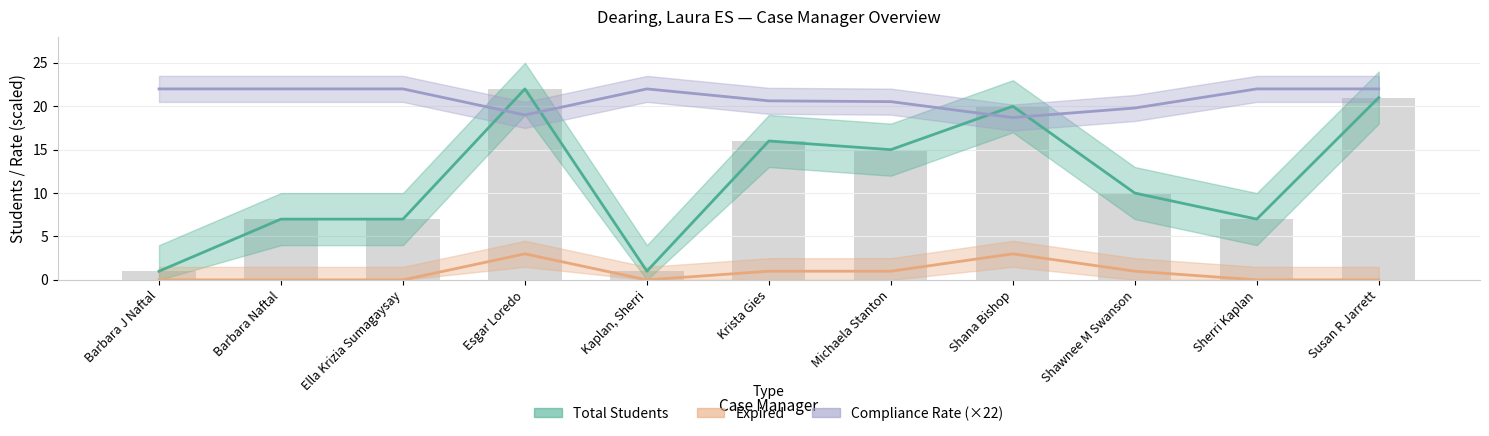

At which label does Total Students first exceed 10?

Esgar Loredo